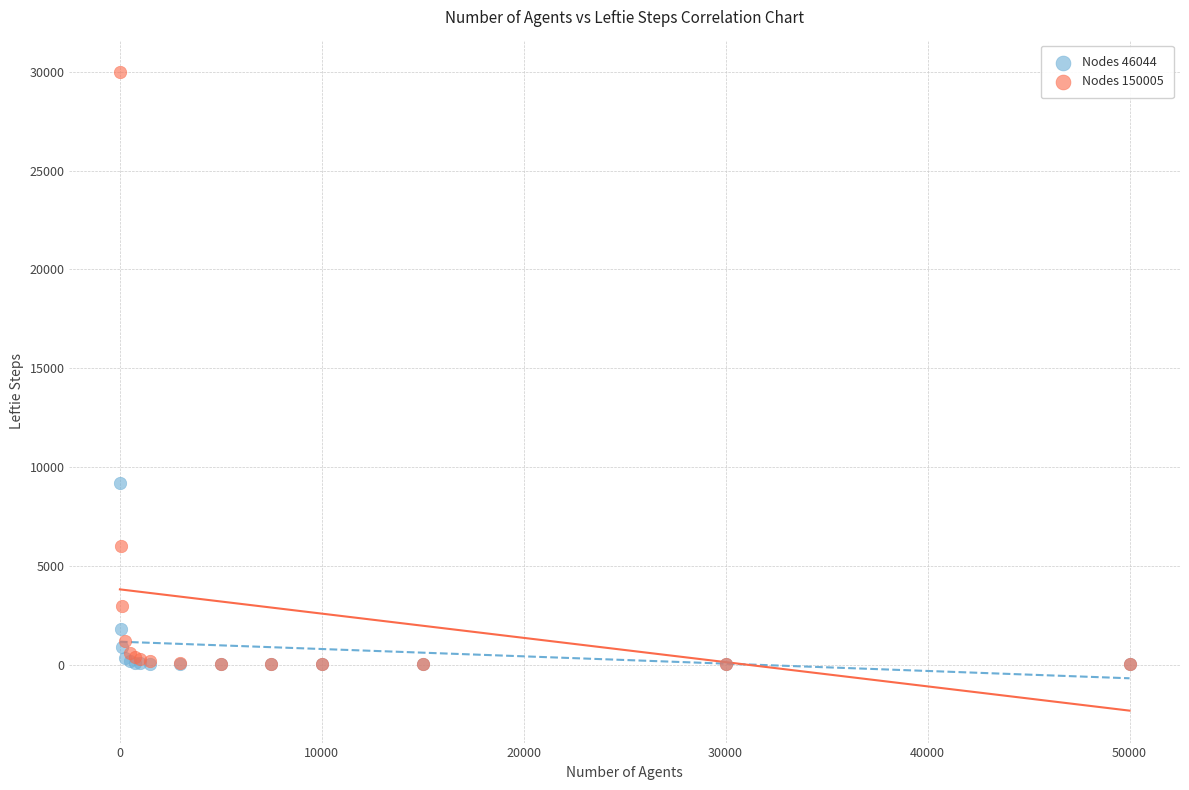

Which series reaches the maximum Y coordinate?

Nodes 150005